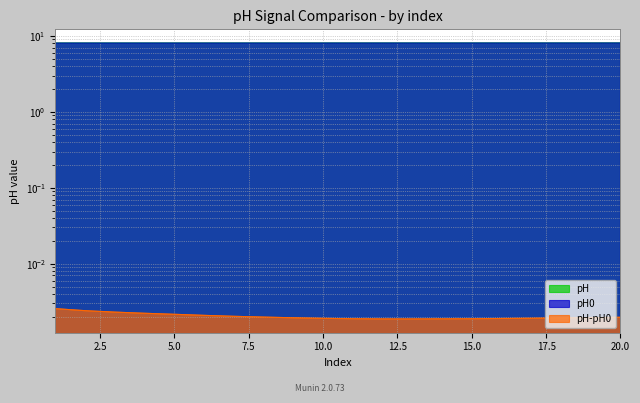

Is it true that pH equals 4.9 at 20?

False